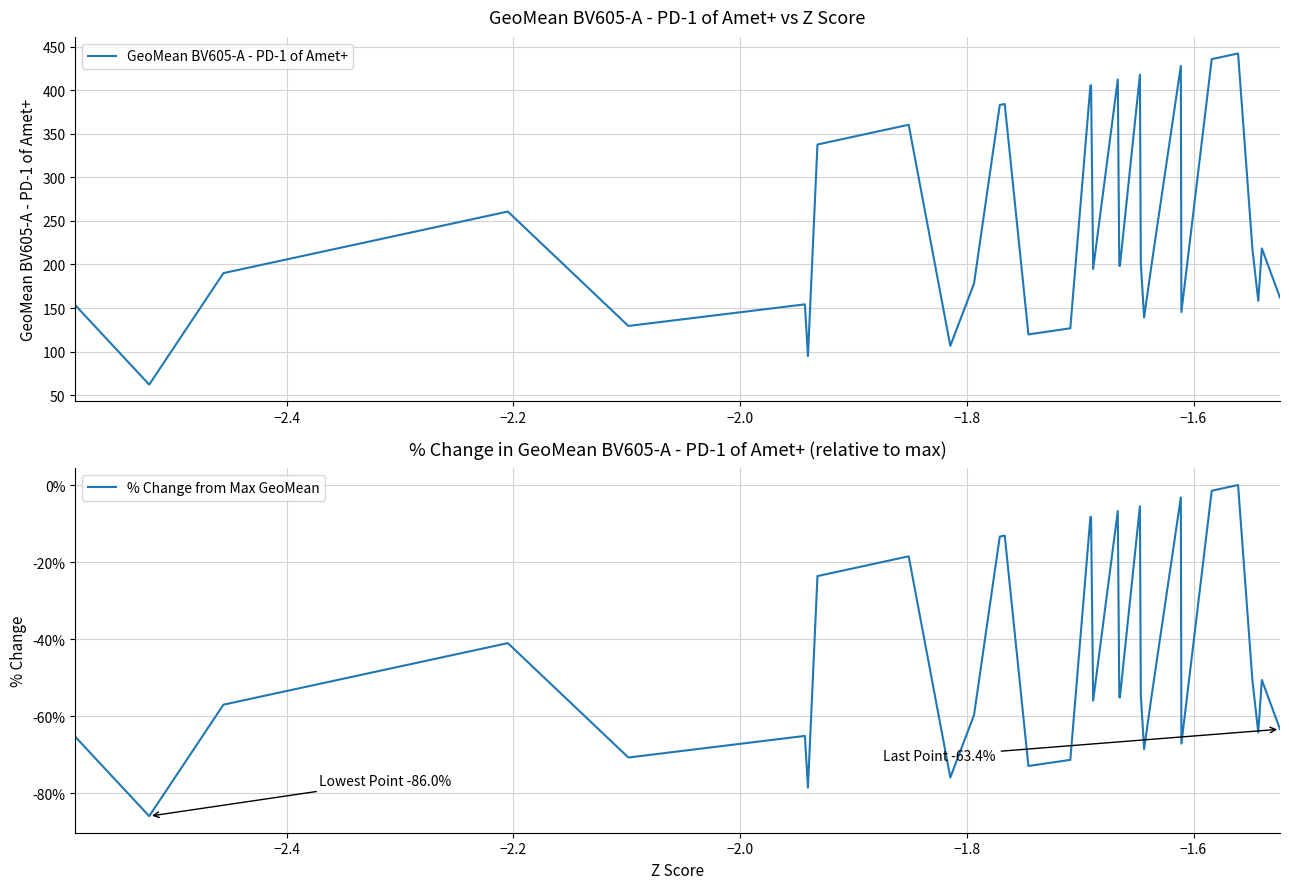

How many interior local valleys does the % Change from Max GeoMean series have?

10